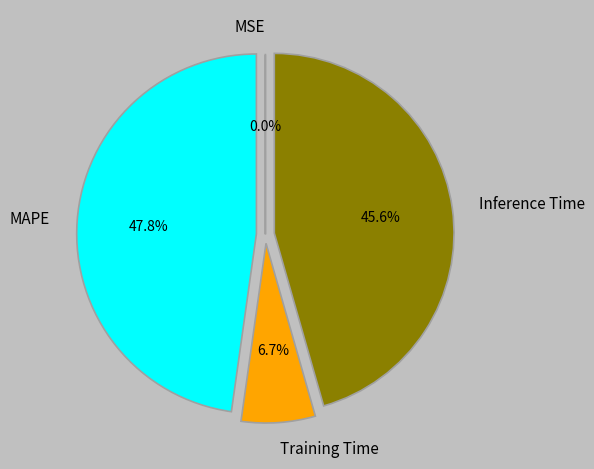

Which category has the biggest portion of the pie?

MAPE